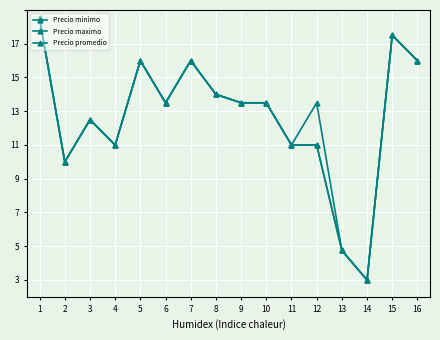

True or false: Precio maximo and Precio promedio intersect in this chart.

False